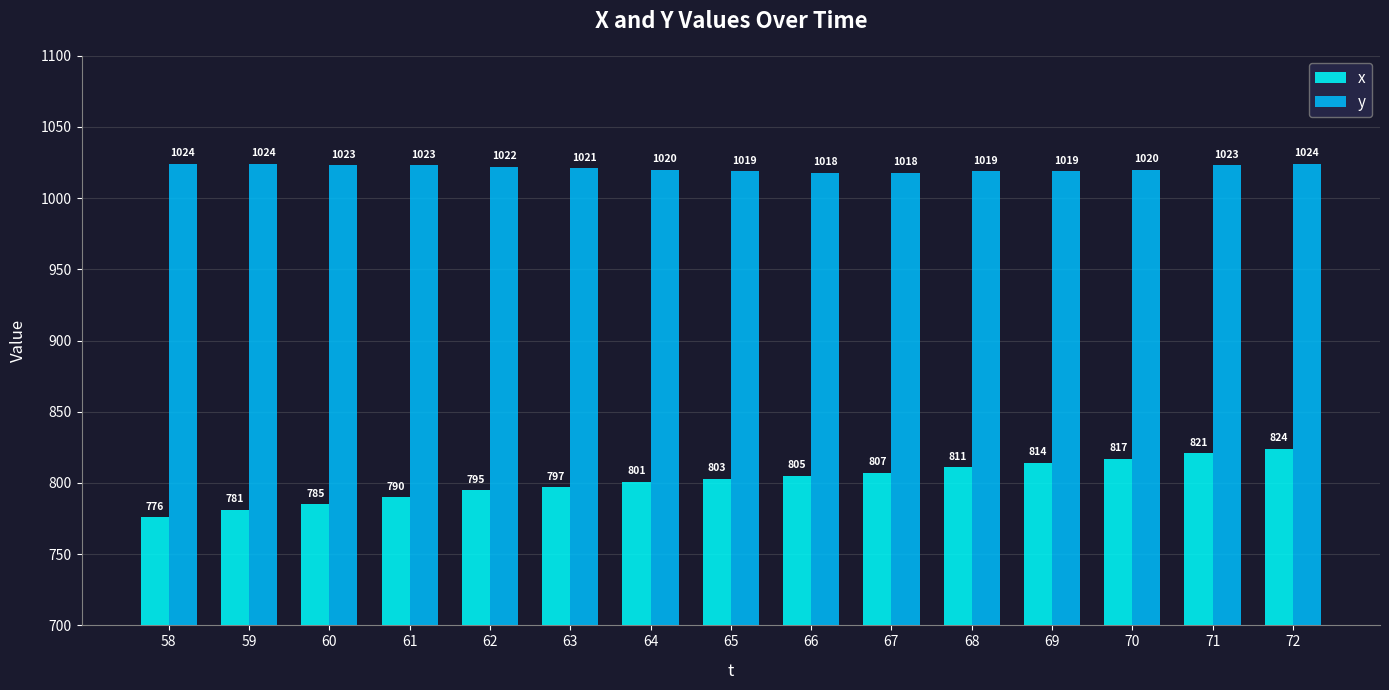

At how many categories does at least one series exceed 874?

15